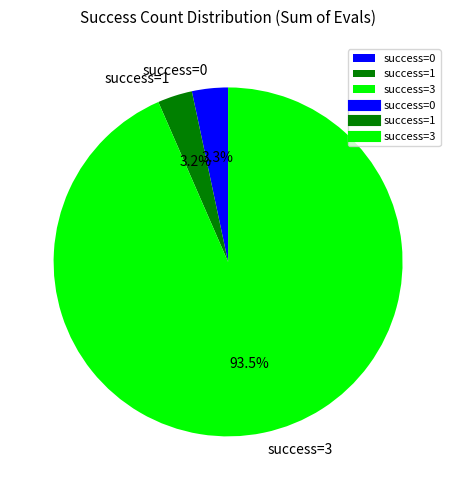

Does any single category account for the majority?

Yes